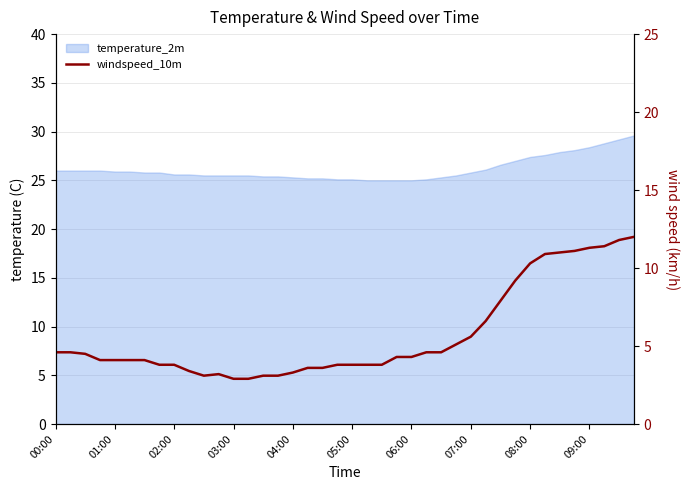

True or false: there are more than 0 points higher than both neighbors.

True